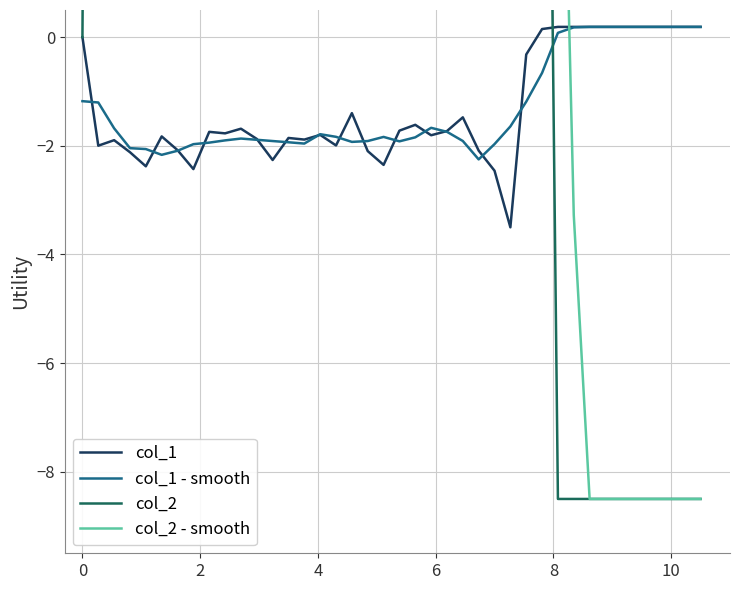

What are all the series names shown in the legend?

col_1, col_1 - smooth, col_2, col_2 - smooth